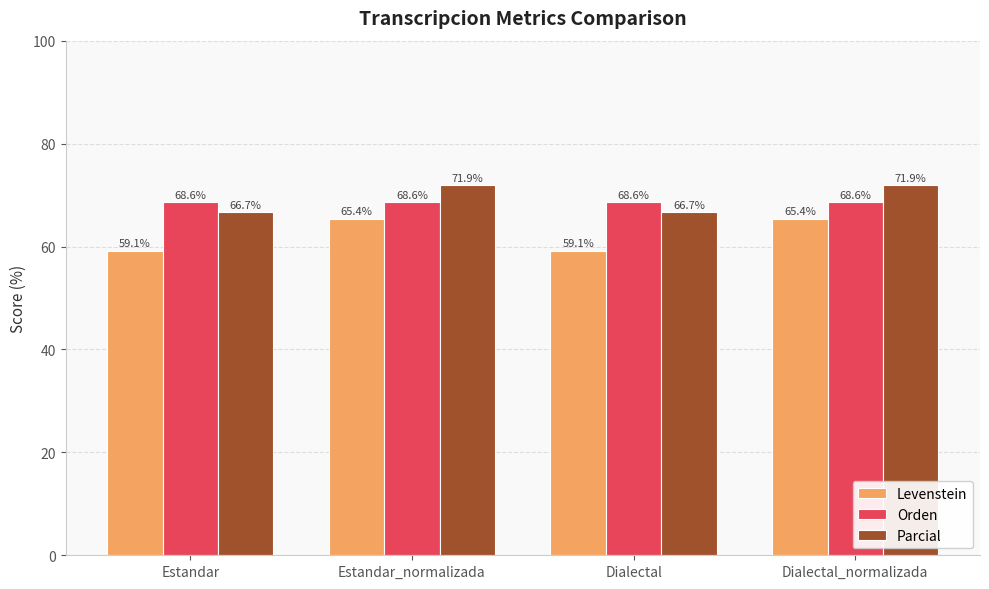

Is it true that Orden equals 97.5 at Estandar?

False